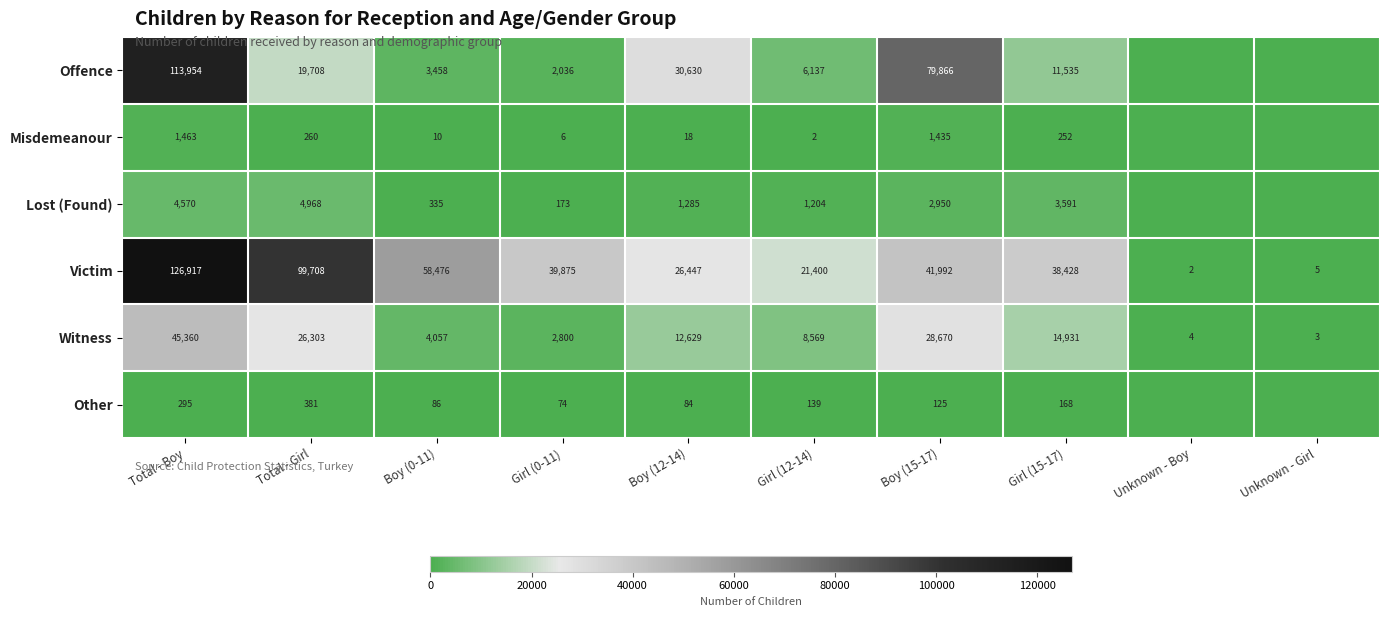

The value of Other at Girl (15-17) is 291. True or false?

False